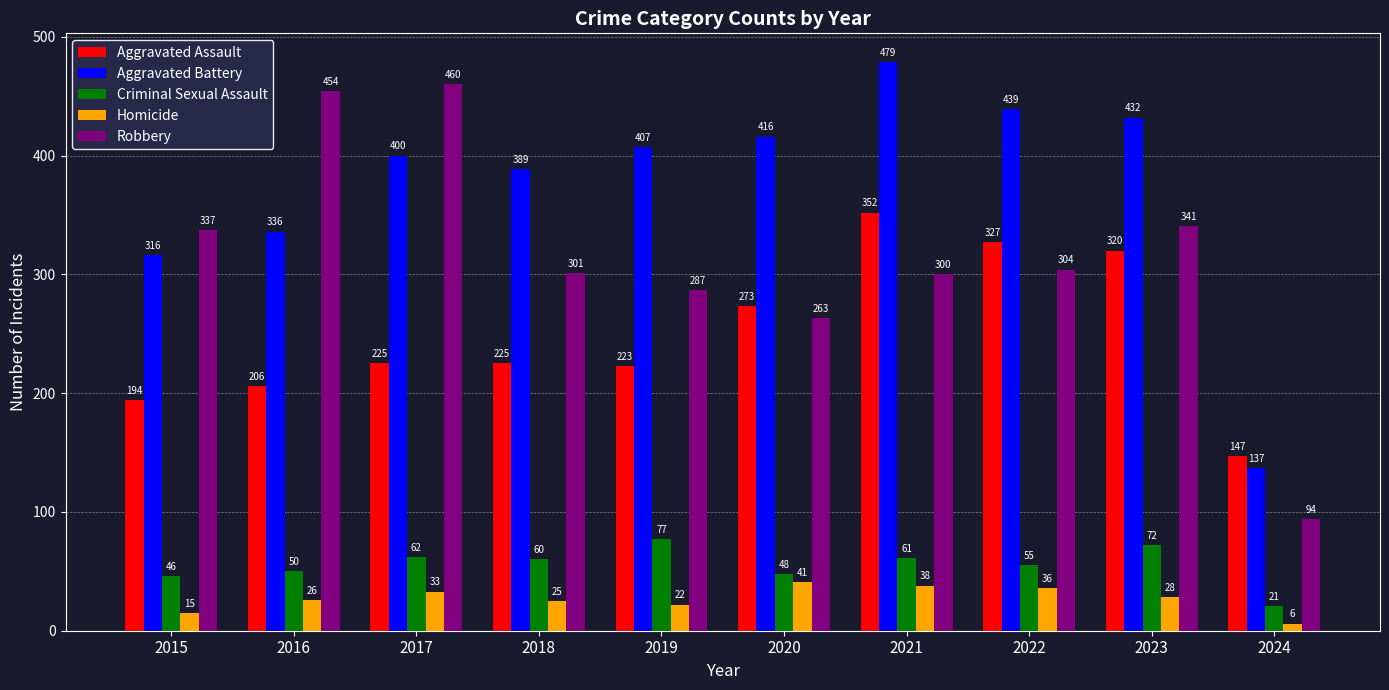

Reading left to right, transcribe all the data shown in this chart.

Aggravated Assault: 2015=194	2016=206	2017=225	2018=225	2019=223	2020=273	2021=352	2022=327	2023=320	2024=147
Aggravated Battery: 2015=316	2016=336	2017=400	2018=389	2019=407	2020=416	2021=479	2022=439	2023=432	2024=137
Criminal Sexual Assault: 2015=46	2016=50	2017=62	2018=60	2019=77	2020=48	2021=61	2022=55	2023=72	2024=21
Homicide: 2015=15	2016=26	2017=33	2018=25	2019=22	2020=41	2021=38	2022=36	2023=28	2024=6
Robbery: 2015=337	2016=454	2017=460	2018=301	2019=287	2020=263	2021=300	2022=304	2023=341	2024=94